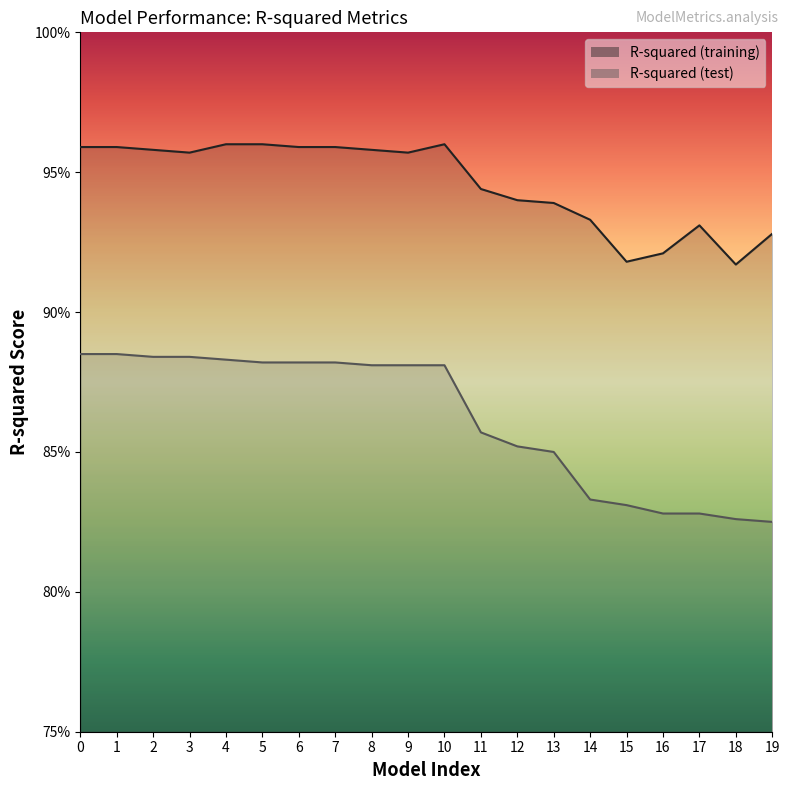

Which has a higher value, 9 or 6?

6